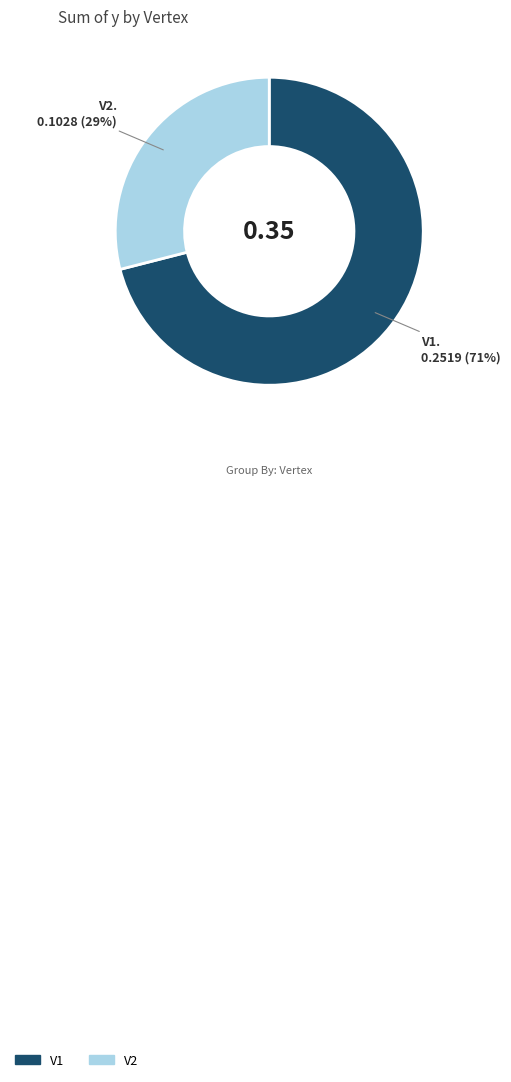

True or false: V1 accounts for 71% of the total.

True